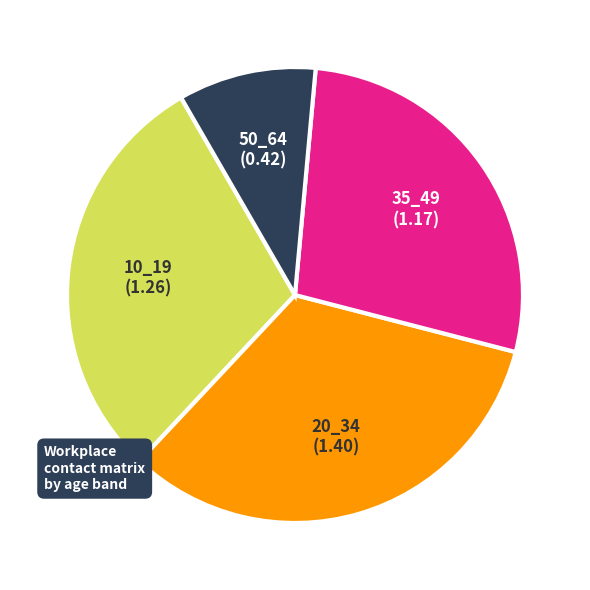

How many slices are in this pie chart?

4